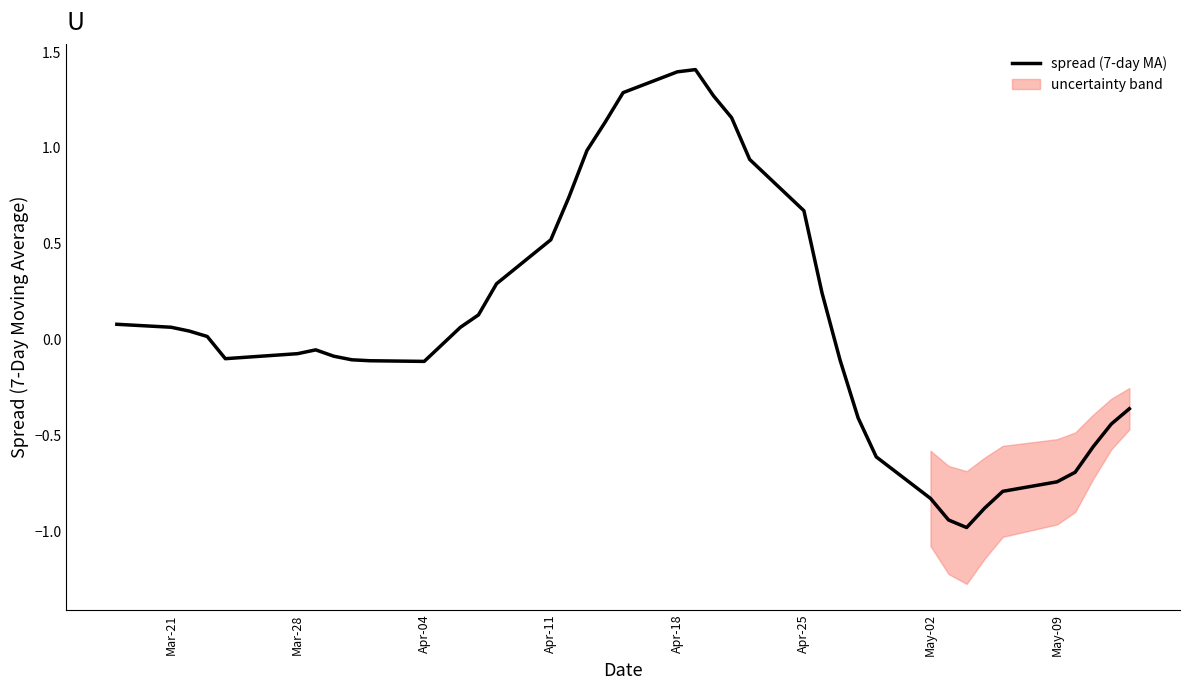

What is the sum of all values?

3.5